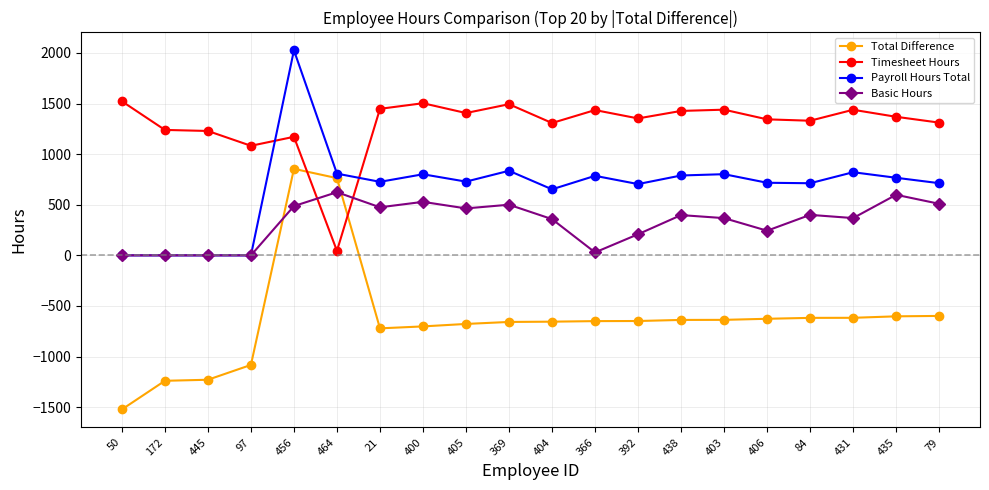

Does the chart display data point markers on the line(s)?

Yes